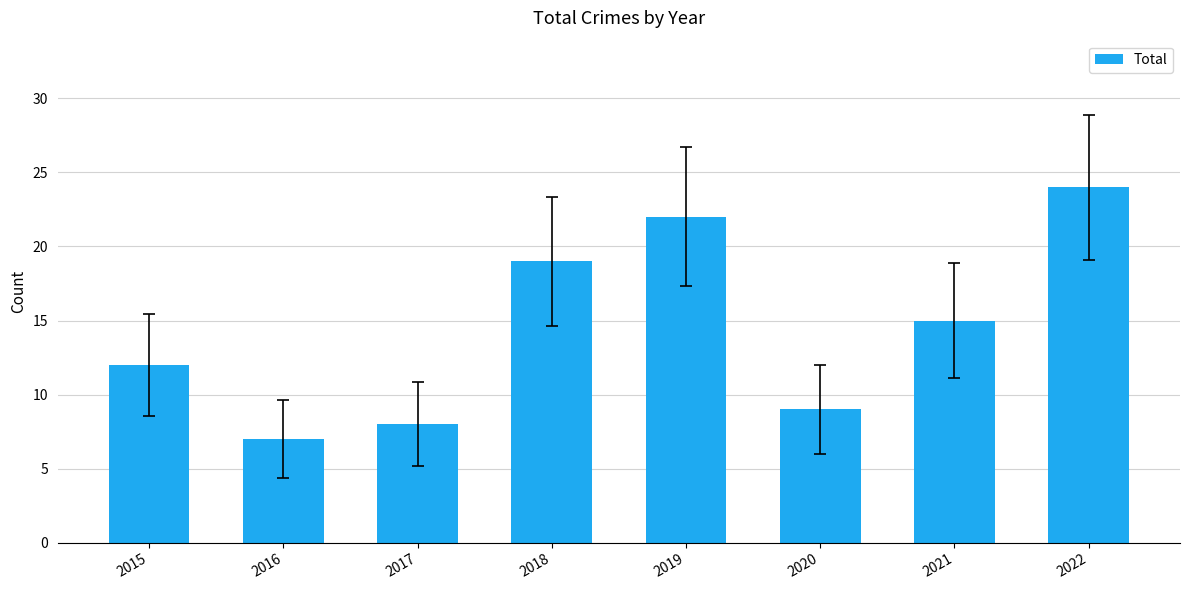

Are the bars horizontal?

No